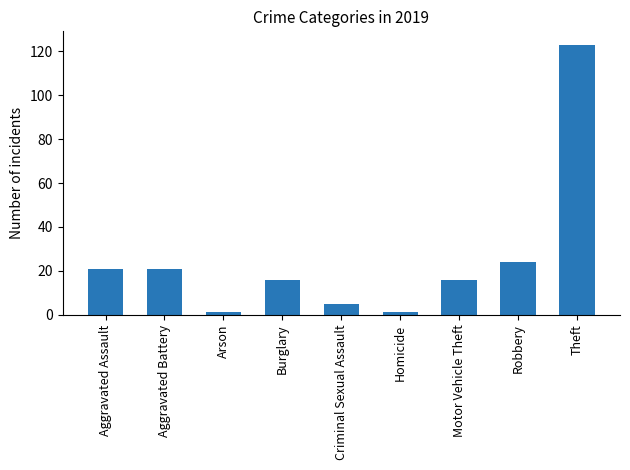

What is the label of the 6th bar from the left?

Homicide